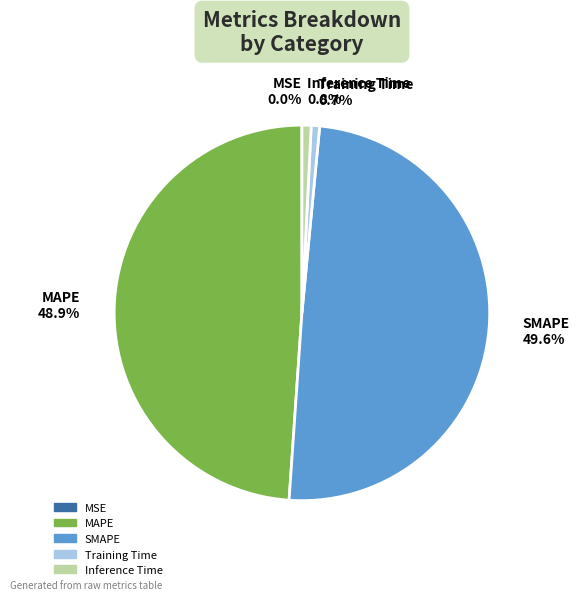

Is it true that Training Time is 13% of the pie?

False